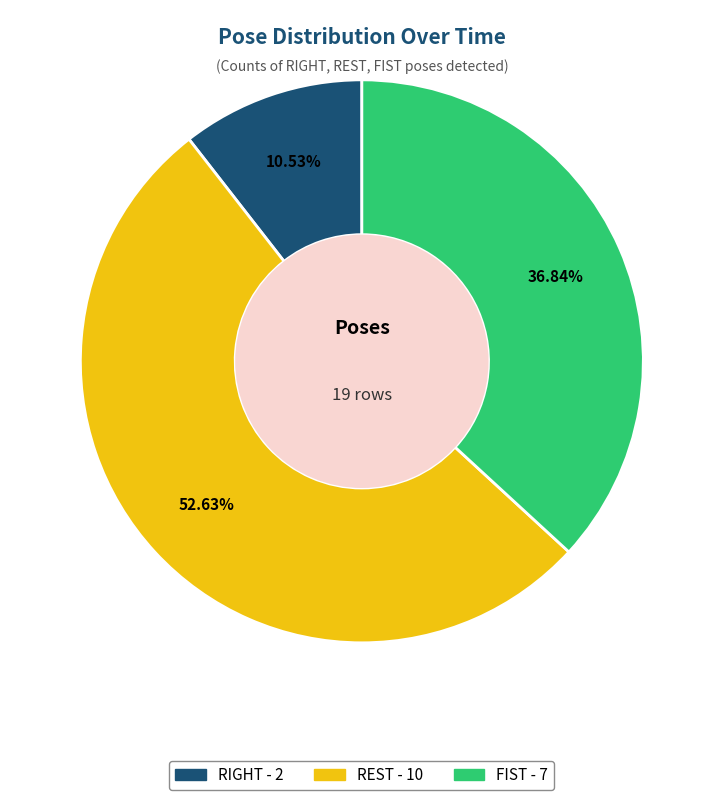

Rank the categories by value from lowest to highest.

RIGHT, FIST, REST